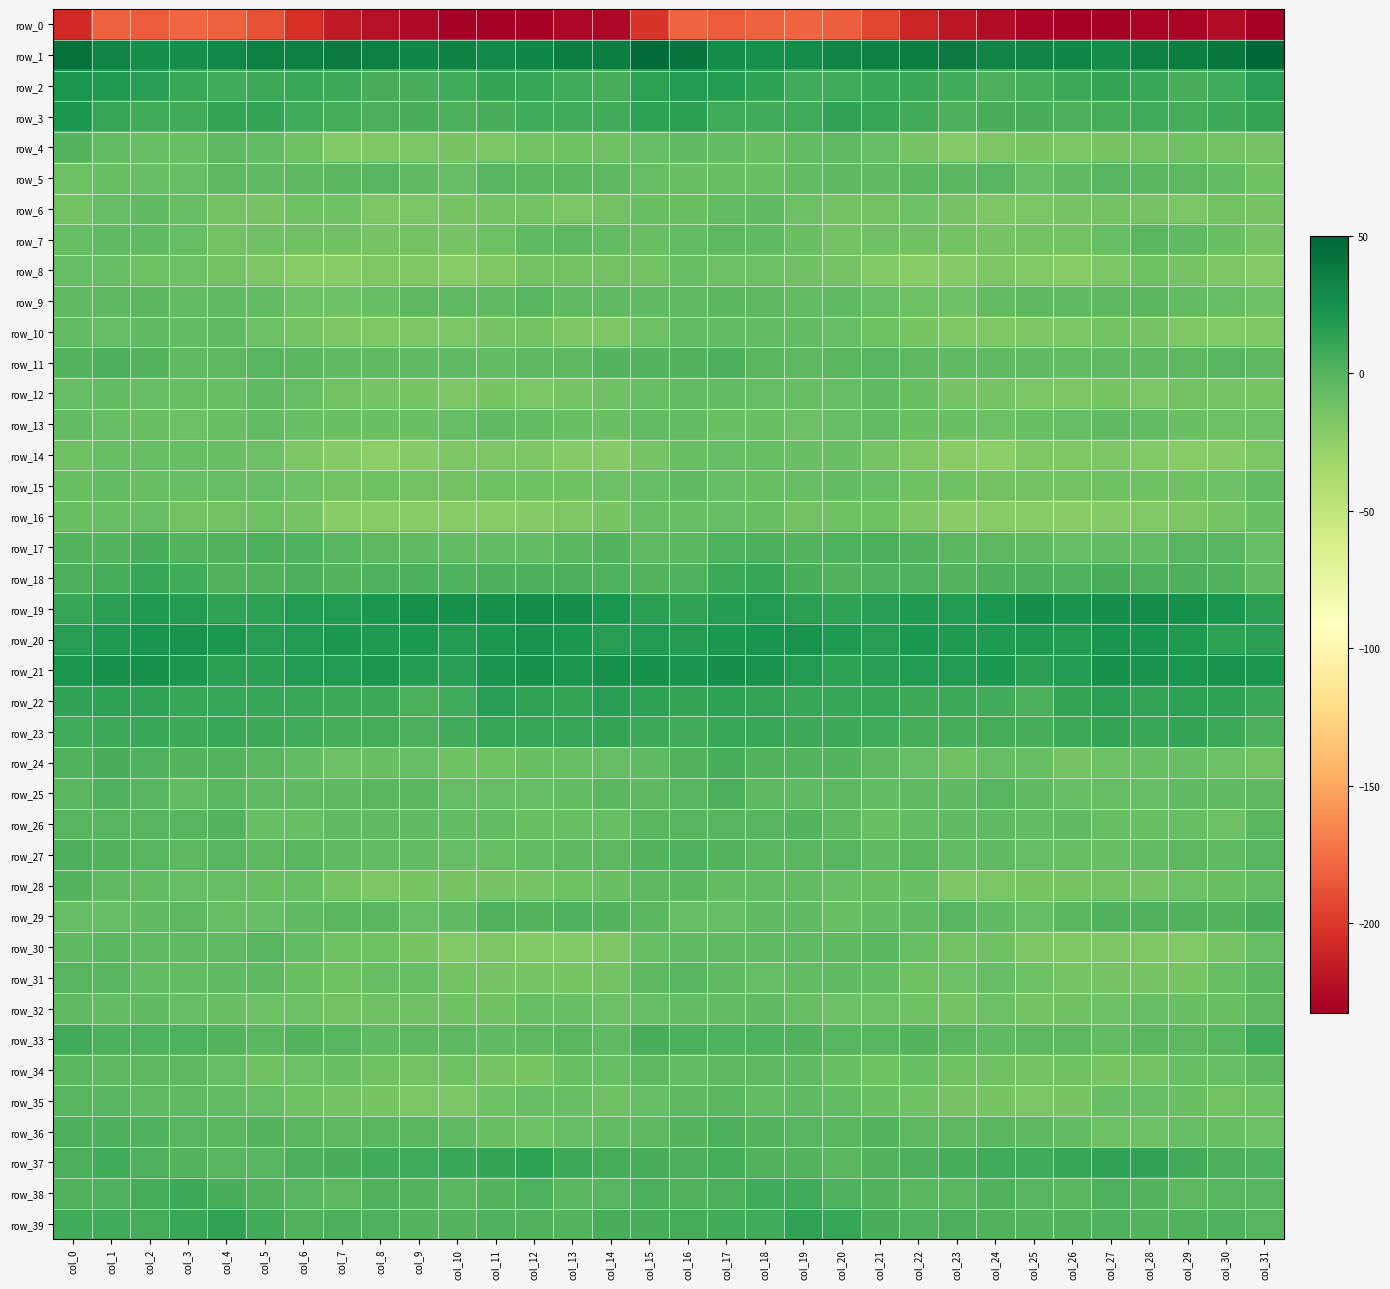

At which label does row_7 reach its minimum?

col_8